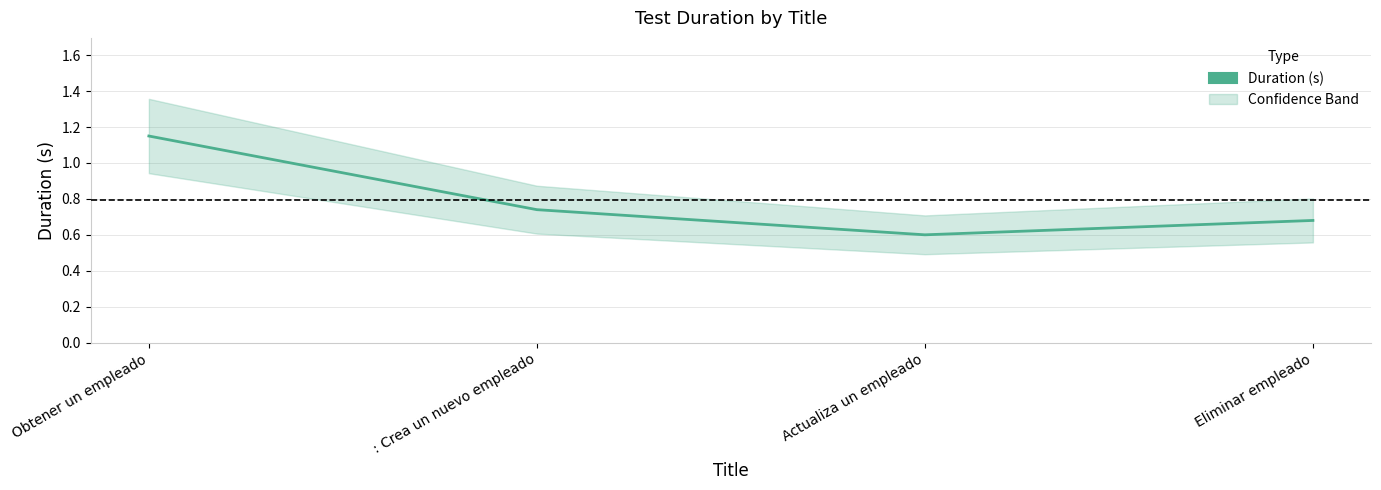

What is the change in value from : Crea un nuevo empleado to Eliminar empleado?

-0.1